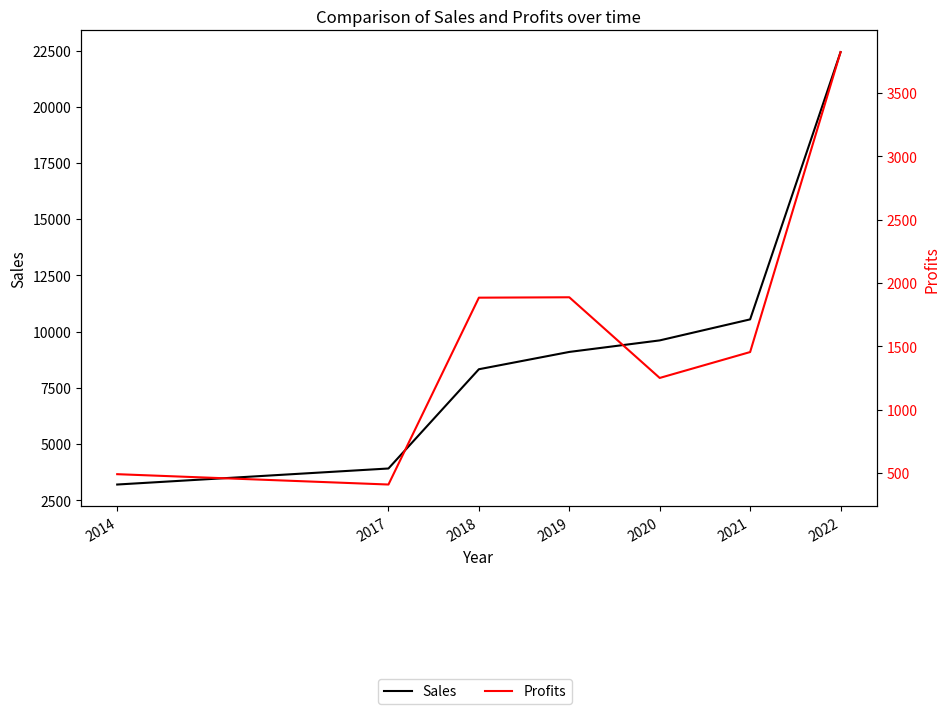

At which label does Sales first exceed 9093?

2020